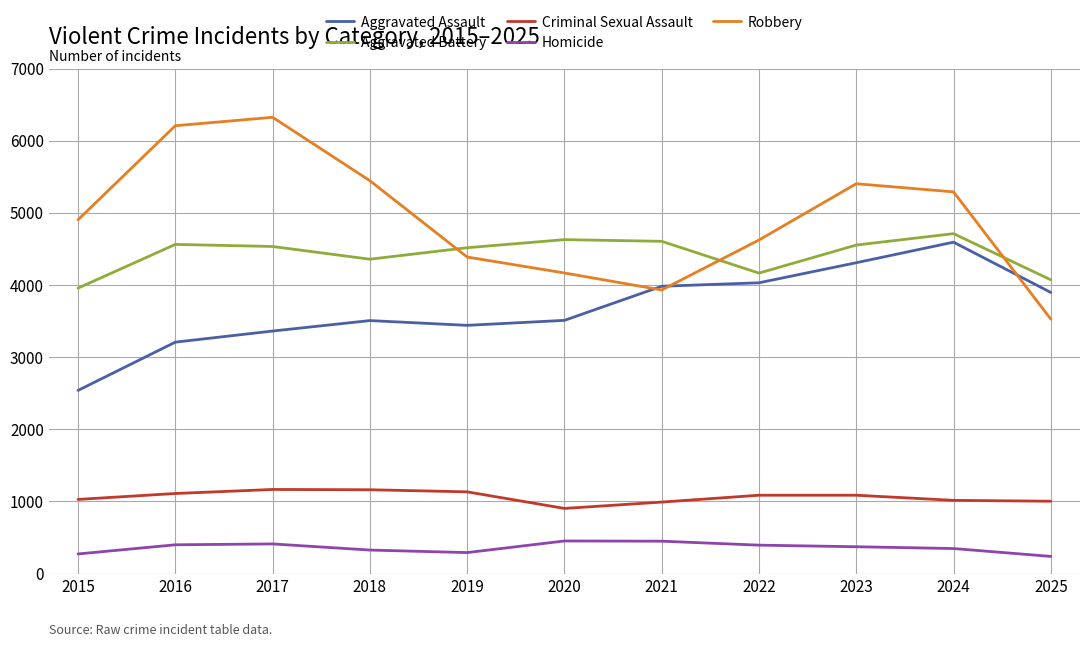

What is the total value across all series at 2025?

12732